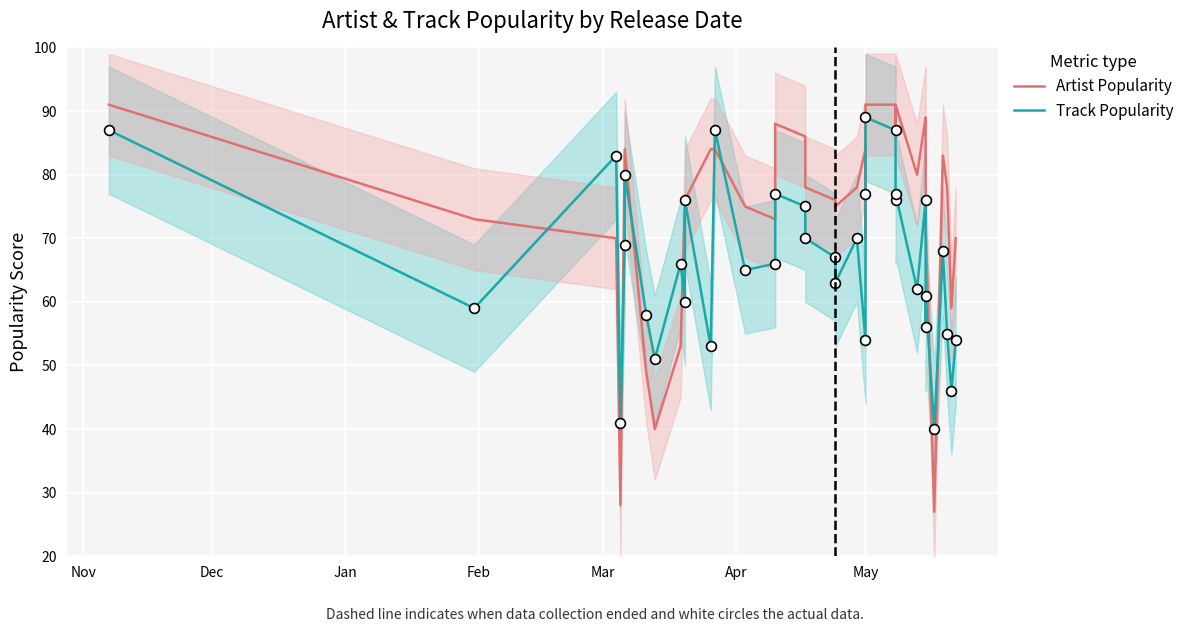

Which series has the largest total across all categories?

Artist Popularity